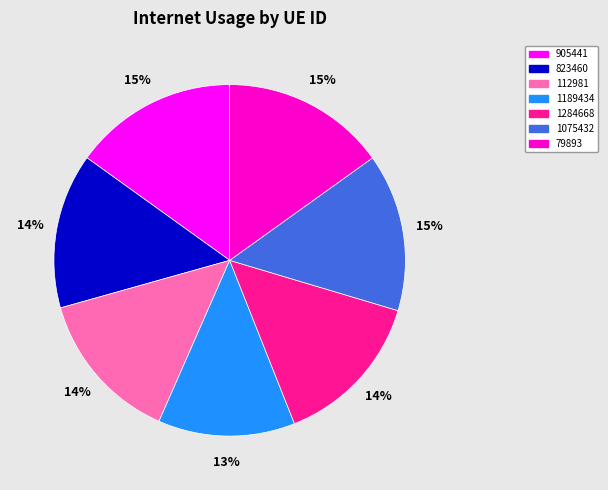

Do 1189434 and 112981 together represent more than half of the pie?

No